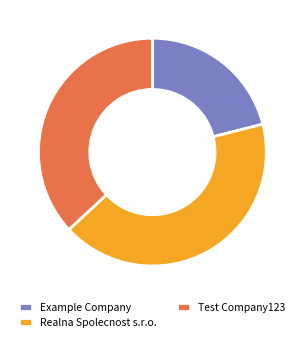

Do Example Company and Realna Spolecnost s.r.o. together represent more than half of the pie?

Yes